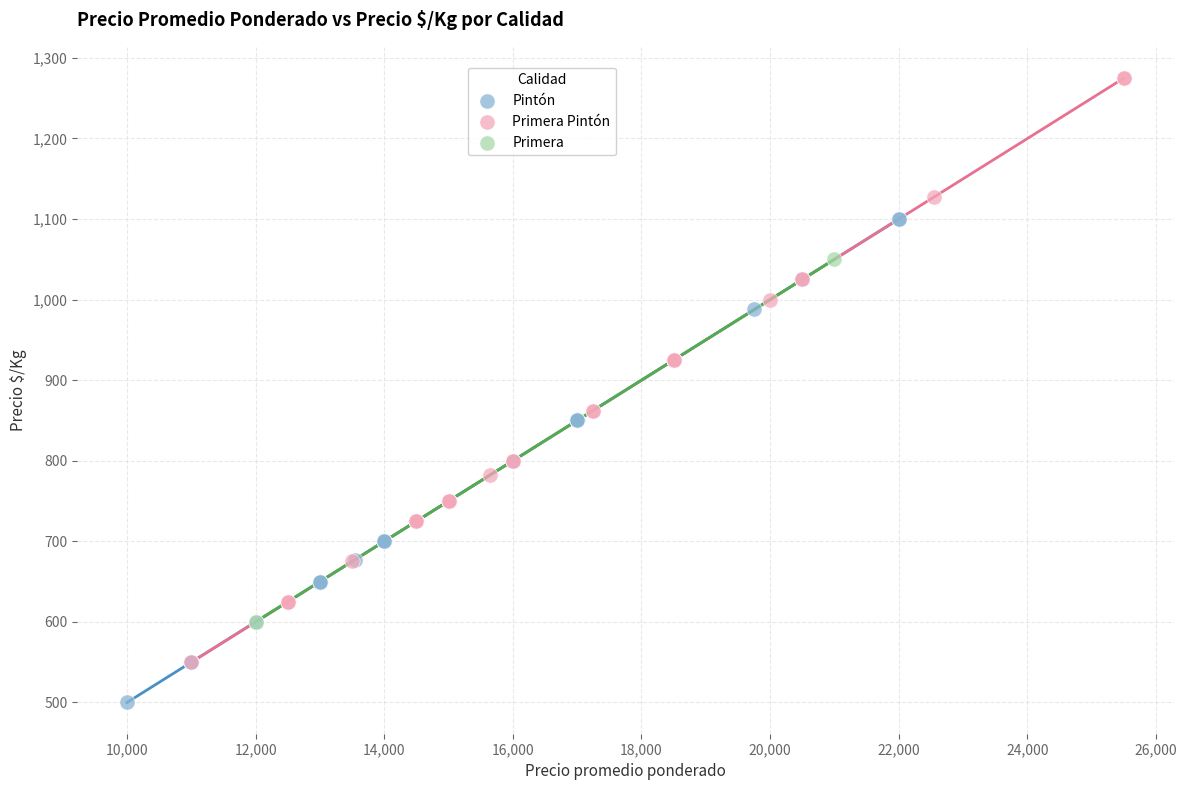

Which series contains the highest Y value?

Primera Pintón